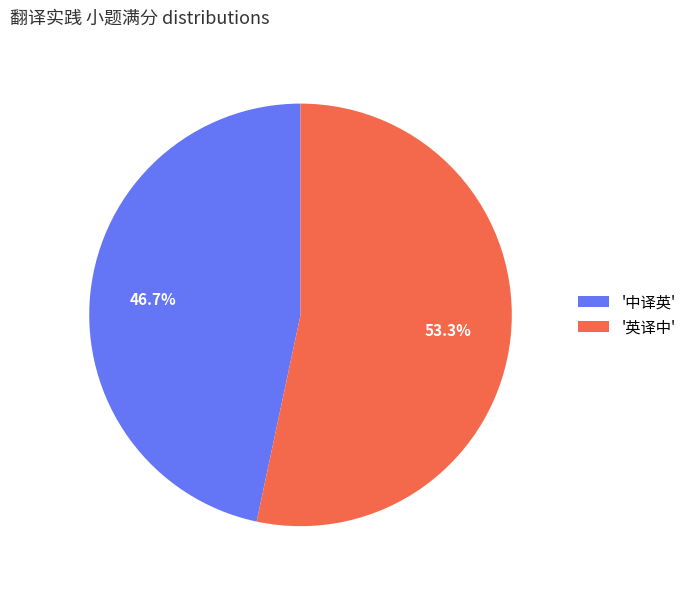

What is the largest slice in the pie chart?

'英译中'